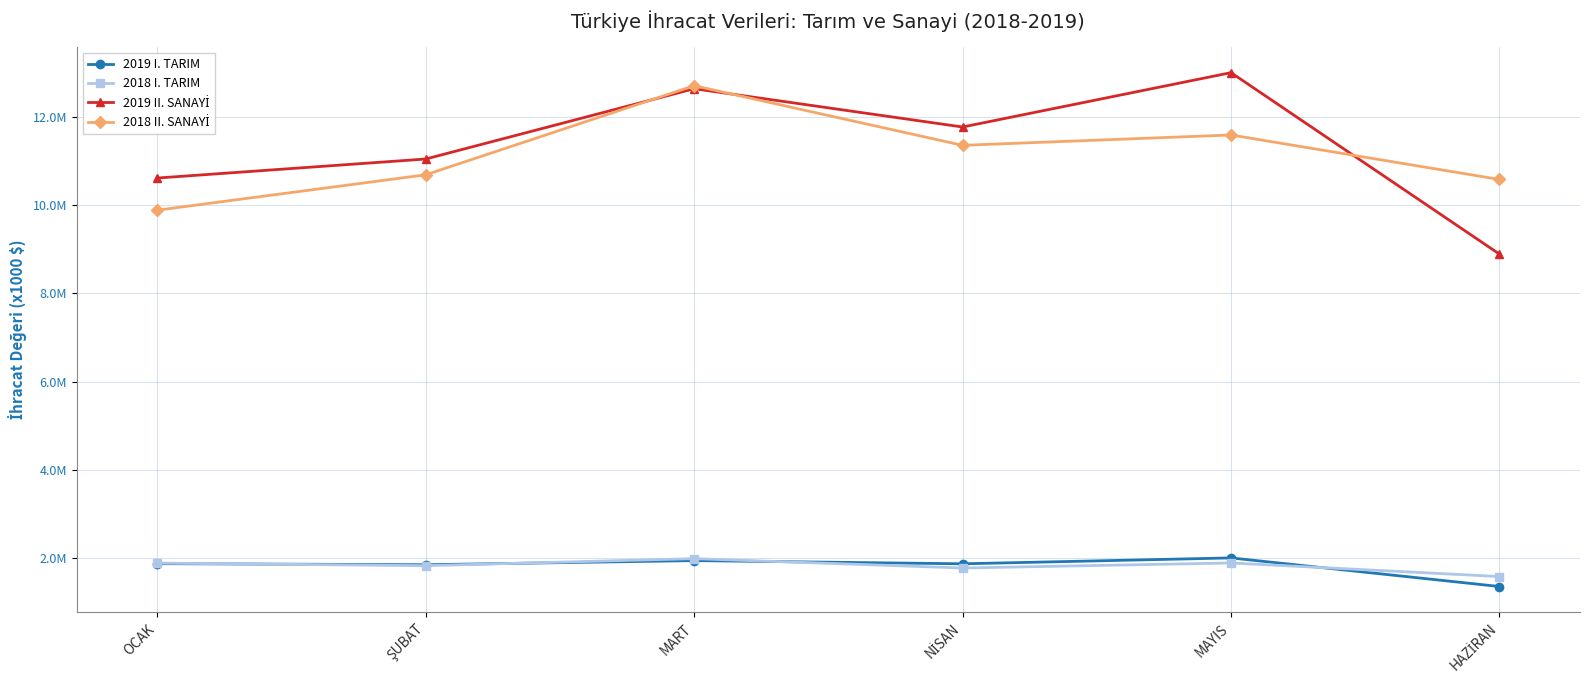

At which category is the sum across all series the highest?

MART